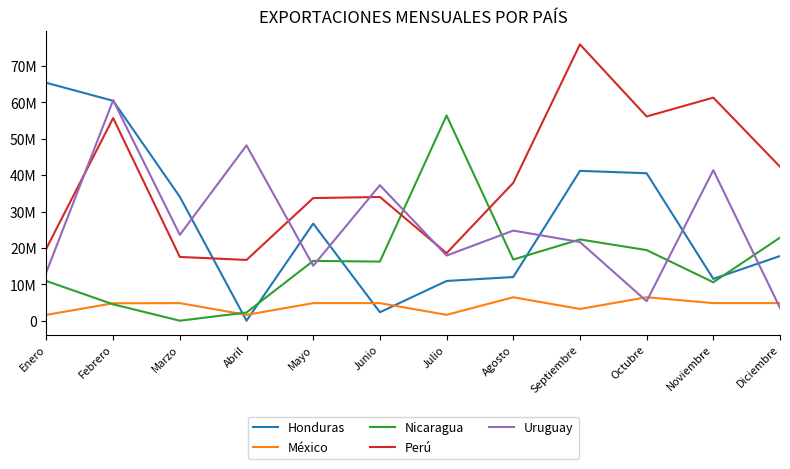

At Septiembre, list the series in order from smallest to largest.

México, Uruguay, Nicaragua, Honduras, Perú